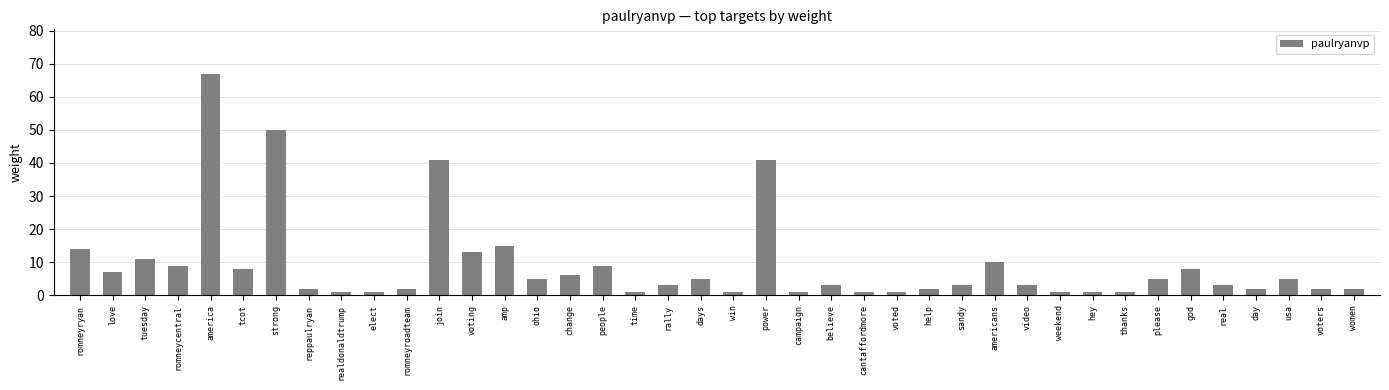

What is the label of the 14th bar from the left?

amp